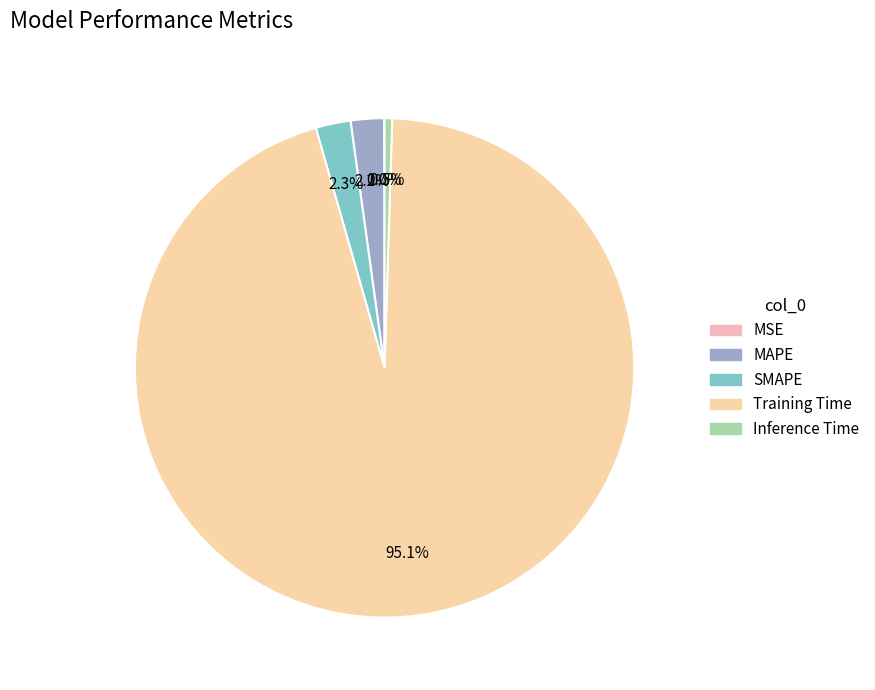

Combined, what portion of the pie is Training Time and MSE?

95.1%